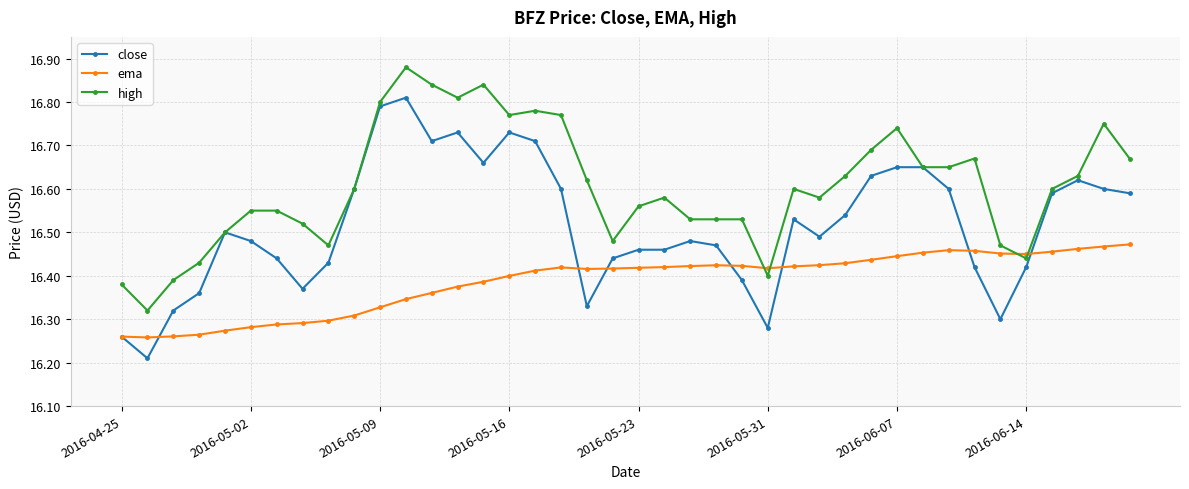

Is this an area chart (filled region under the line)?

No